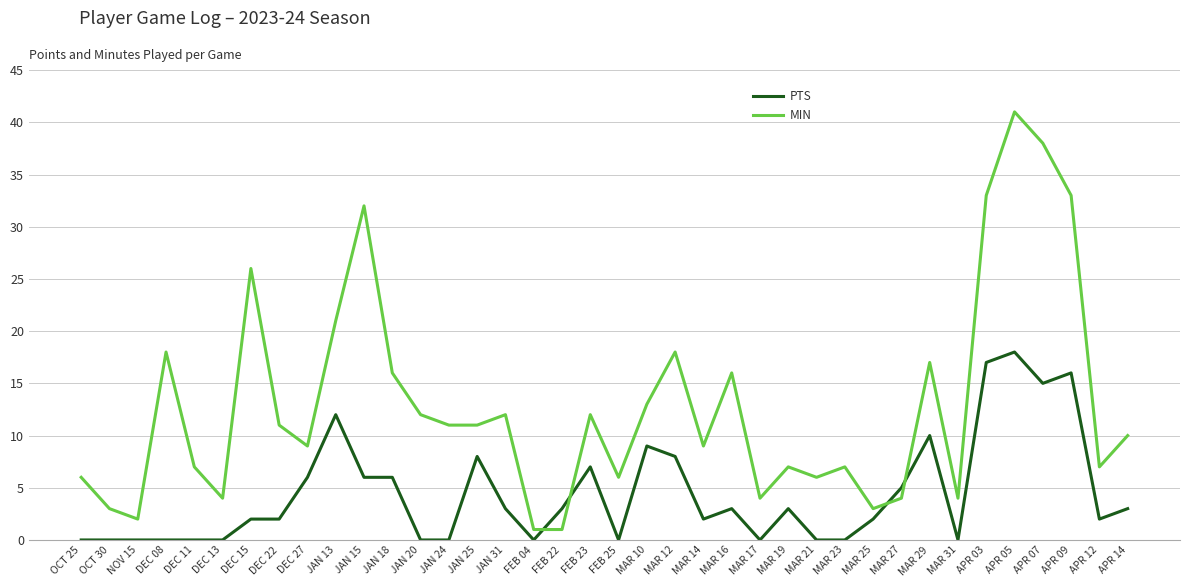

Reading right to left, what are all the values shown in this chart?

PTS: APR 14=3	APR 12=2	APR 09=16	APR 07=15	APR 05=18	APR 03=17	MAR 31=0	MAR 29=10	MAR 27=5	MAR 25=2	MAR 23=0	MAR 21=0	MAR 19=3	MAR 17=0	MAR 16=3	MAR 14=2	MAR 12=8	MAR 10=9	FEB 25=0	FEB 23=7	FEB 22=3	FEB 04=0	JAN 31=3	JAN 25=8	JAN 24=0	JAN 20=0	JAN 18=6	JAN 15=6	JAN 13=12	DEC 27=6	DEC 22=2	DEC 15=2	DEC 13=0	DEC 11=0	DEC 08=0	NOV 15=0	OCT 30=0	OCT 25=0
MIN: APR 14=10	APR 12=7	APR 09=33	APR 07=38	APR 05=41	APR 03=33	MAR 31=4	MAR 29=17	MAR 27=4	MAR 25=3	MAR 23=7	MAR 21=6	MAR 19=7	MAR 17=4	MAR 16=16	MAR 14=9	MAR 12=18	MAR 10=13	FEB 25=6	FEB 23=12	FEB 22=1	FEB 04=1	JAN 31=12	JAN 25=11	JAN 24=11	JAN 20=12	JAN 18=16	JAN 15=32	JAN 13=21	DEC 27=9	DEC 22=11	DEC 15=26	DEC 13=4	DEC 11=7	DEC 08=18	NOV 15=2	OCT 30=3	OCT 25=6